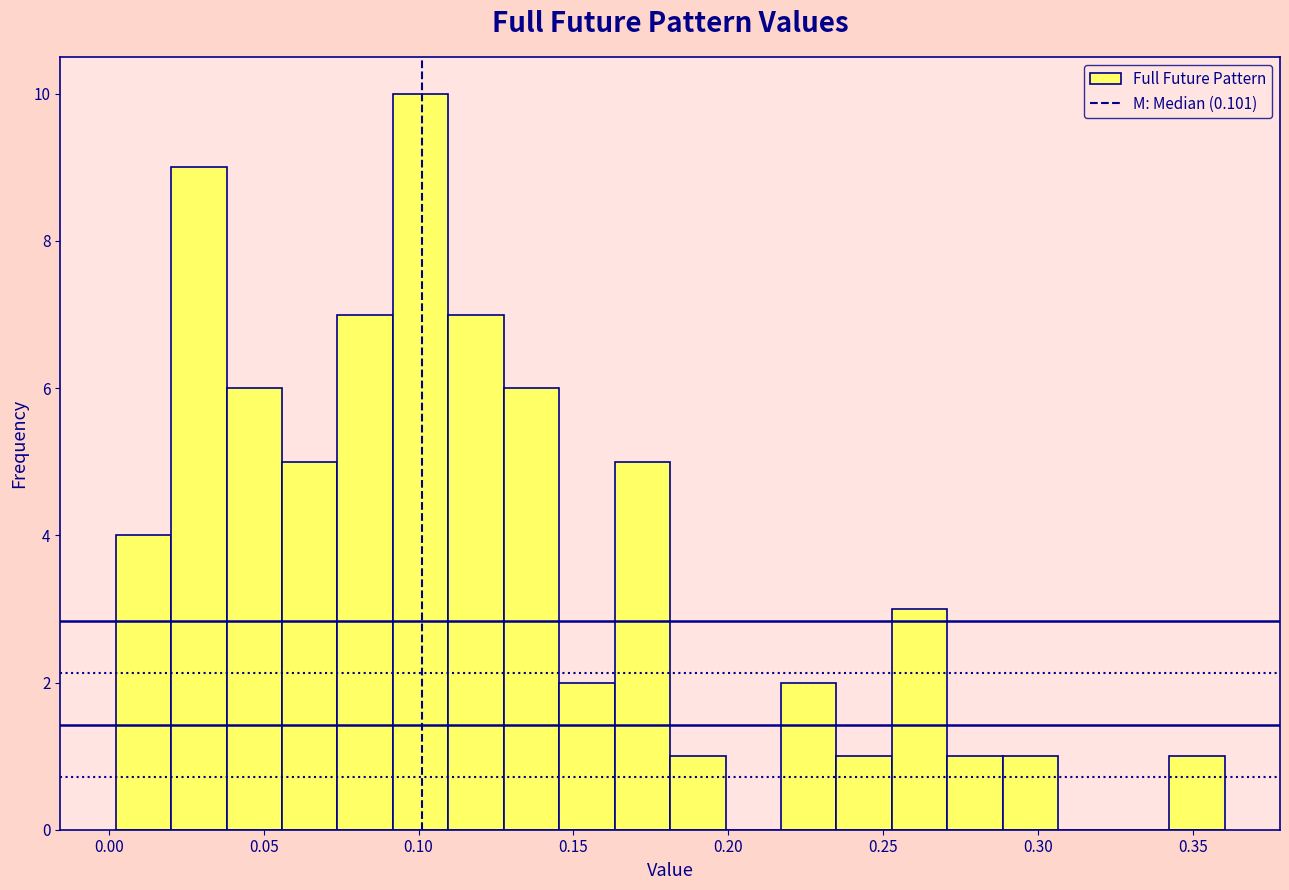

Around what value on the x-axis is the tallest bar? Give the approximate position of its centre, as read against the axis.

0.100